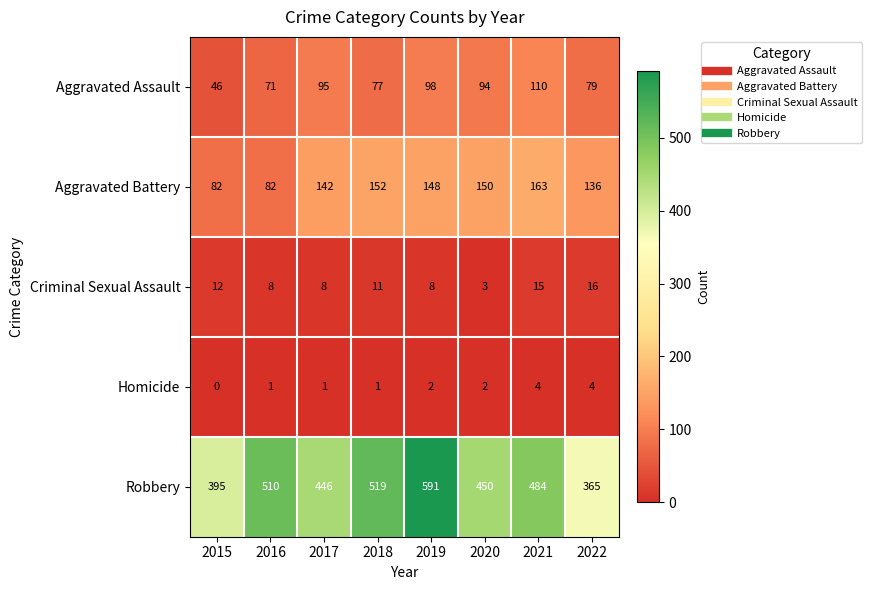

At how many categories does at least one series exceed 549?

1